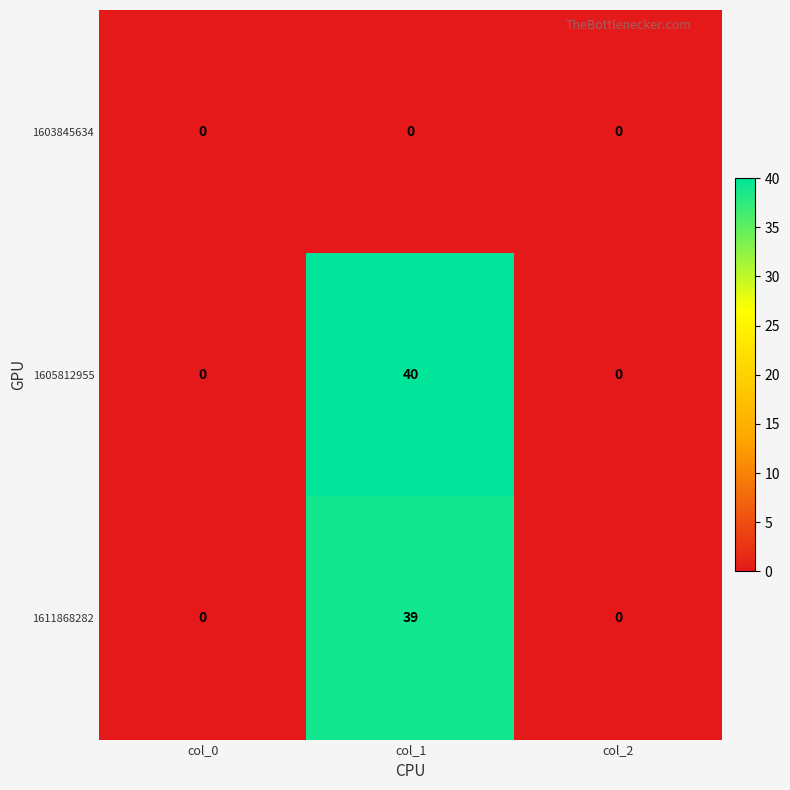

Reading left to right, extract all data points from this chart.

1603845634: col_0=0	col_1=0	col_2=0
1605812955: col_0=0	col_1=40	col_2=0
1611868282: col_0=0	col_1=39	col_2=0